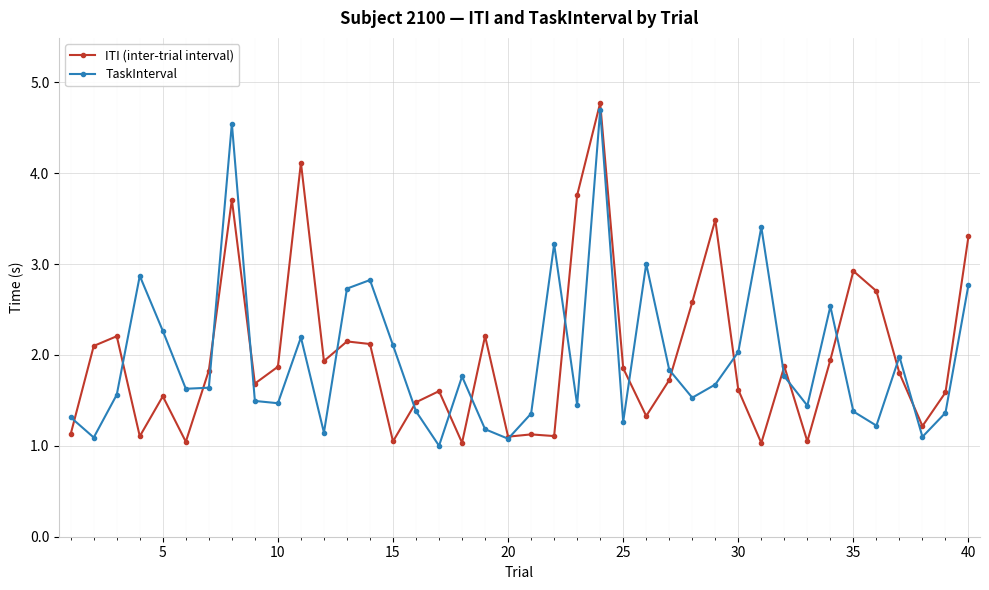

How many interior local peaks does the TaskInterval series have?

11